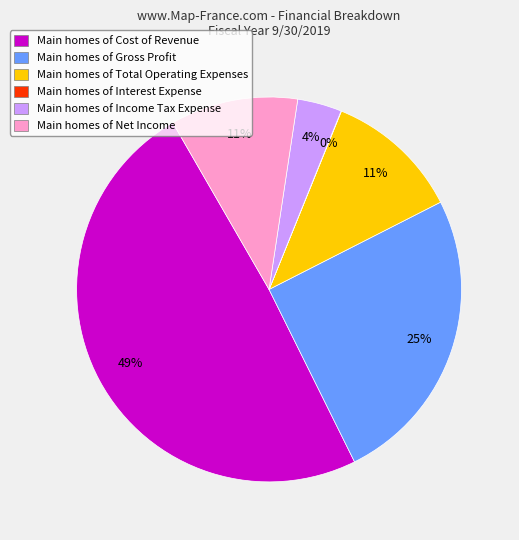

Is the sum of Main homes of Total Operating Expenses and Main homes of Net Income greater than half?

No